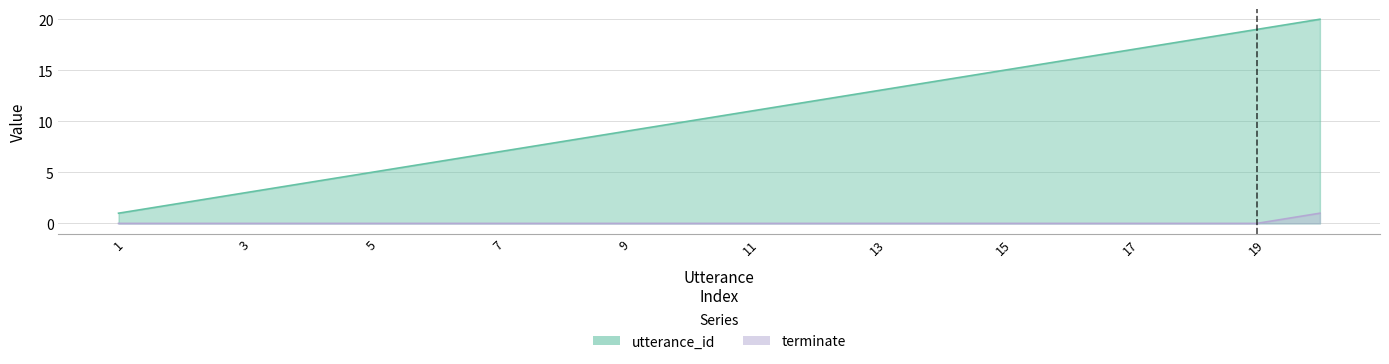

Which category has the lowest value in the terminate series?

1